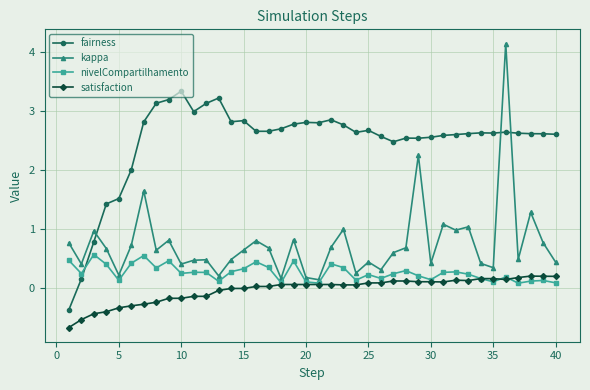

At how many categories does at least one series exceed 0?

40